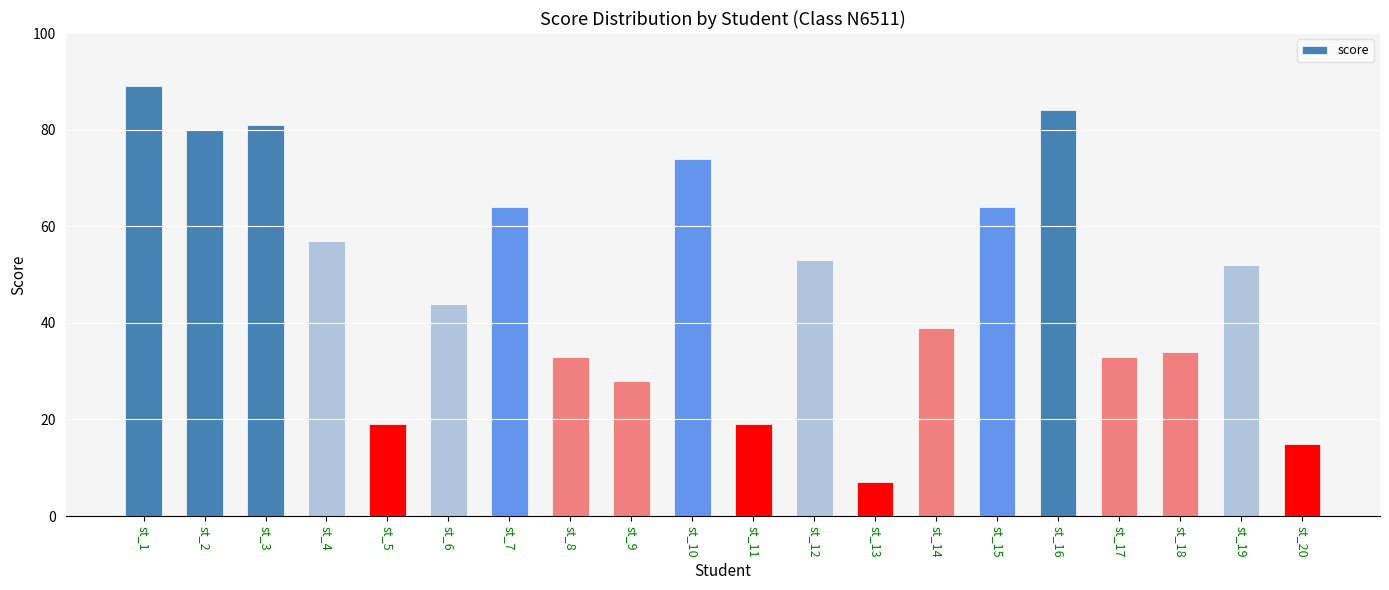

Read the value at st_14.

39